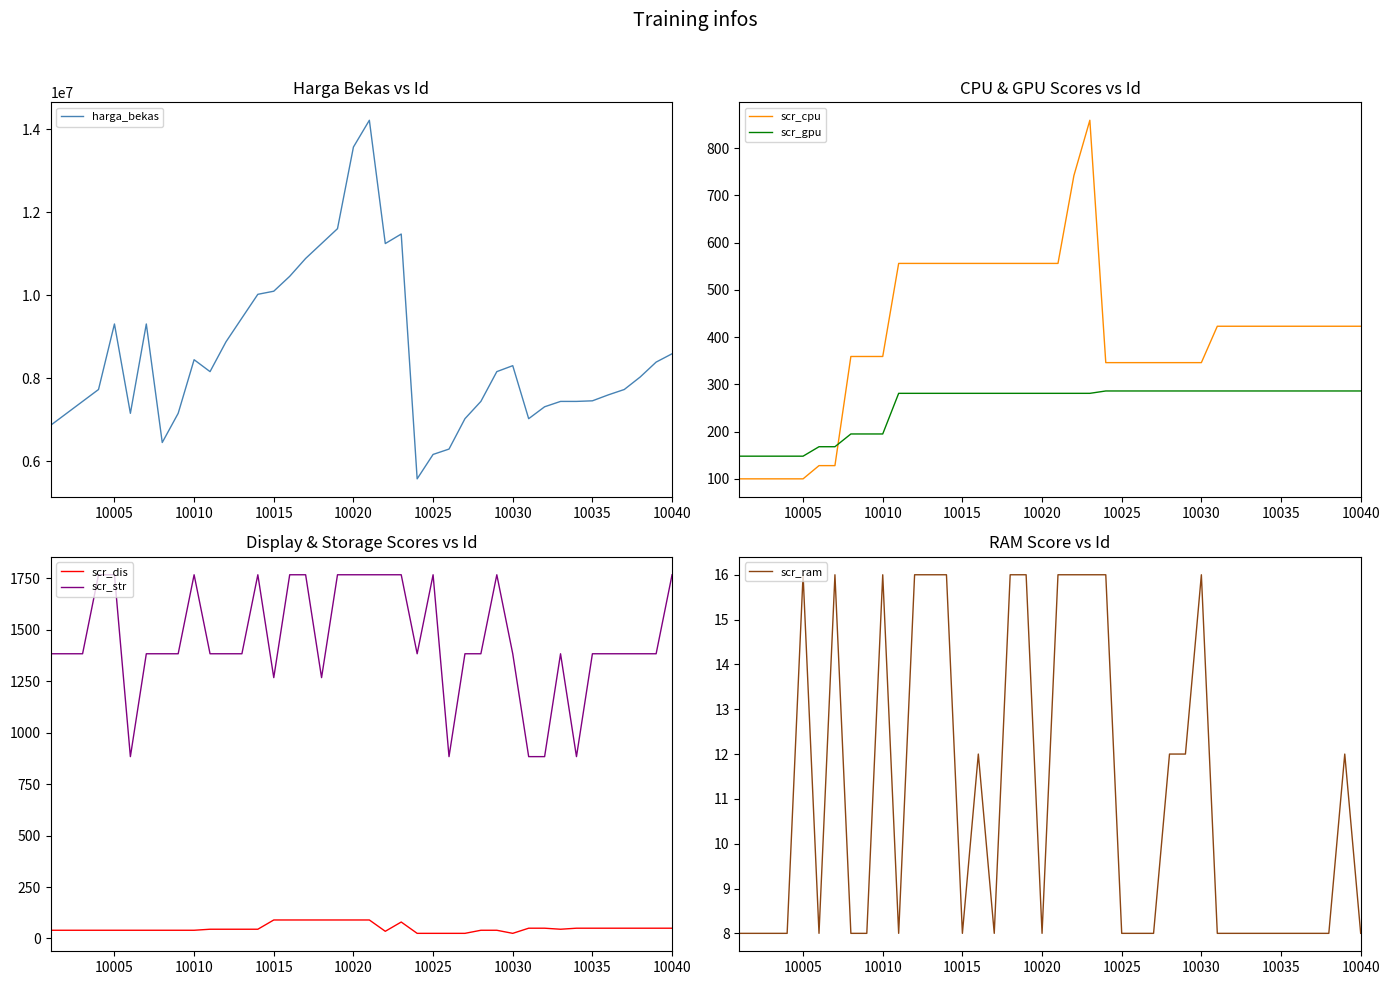

True or false: scr_cpu has a value of 423 at 10040.

True